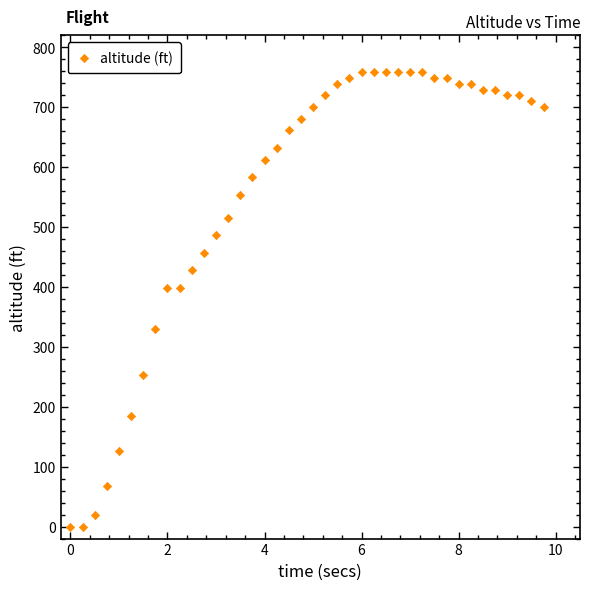

What is the range of X values (max minus min)?

9.8